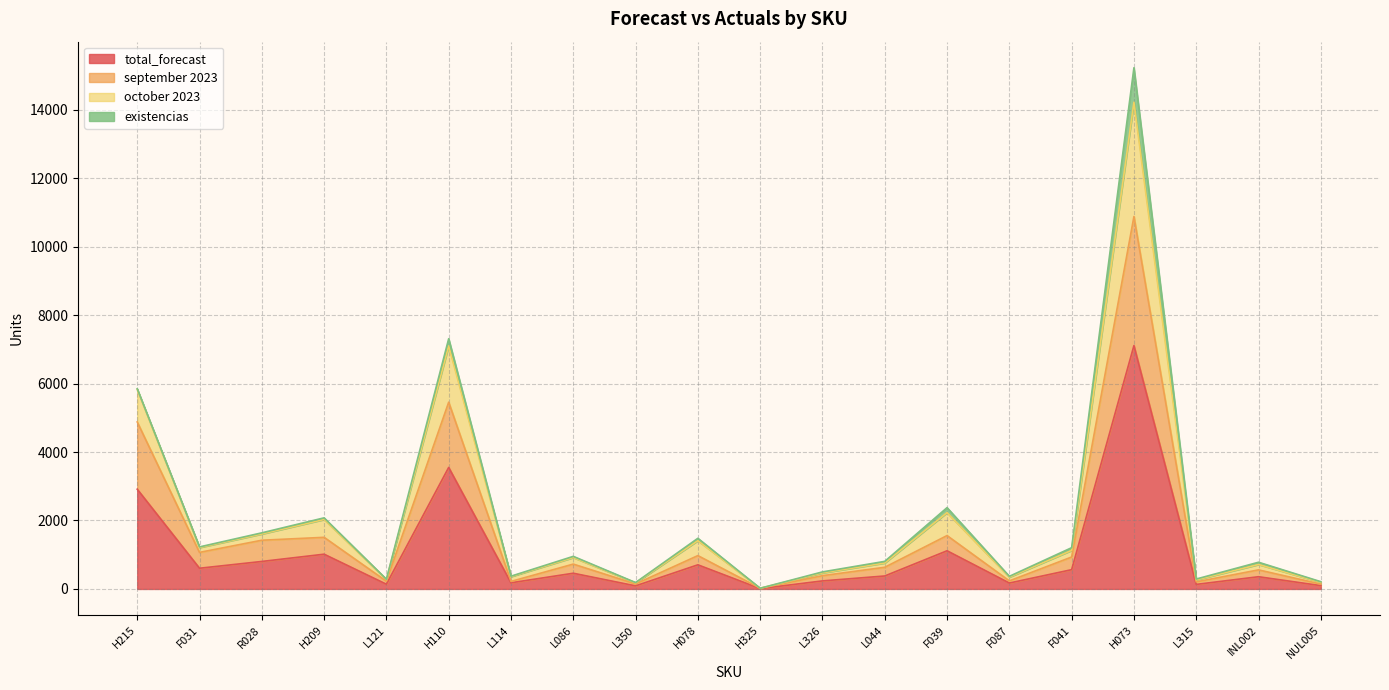

Does the chart display data point markers on the line(s)?

No